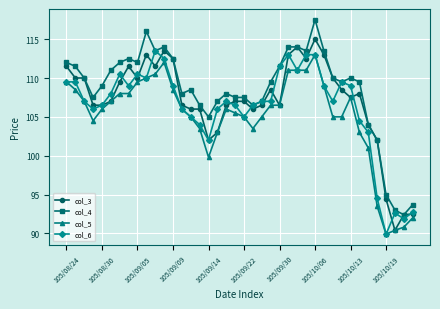

True or false: col_6 has more than 1 points higher than both neighbors.

True